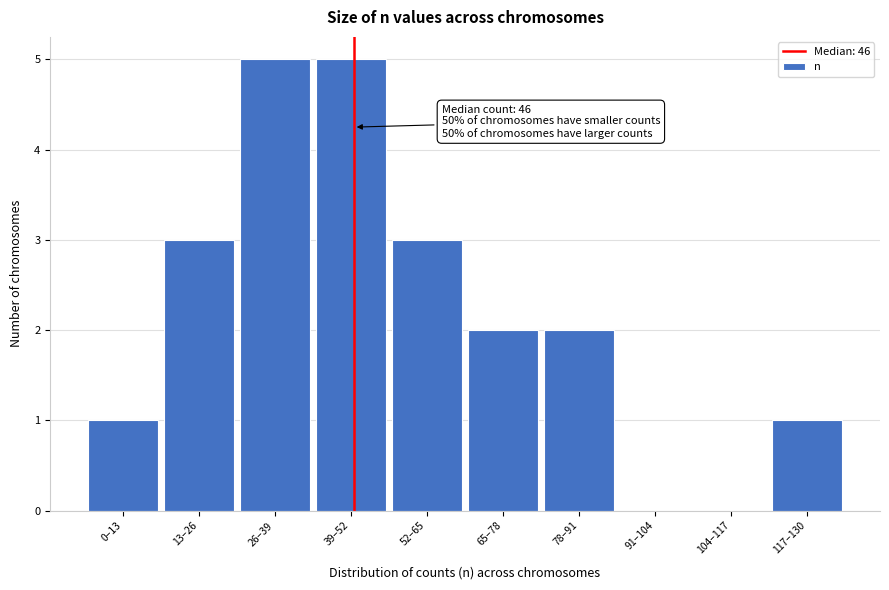

Reading left to right, extract all data points from this chart.

0–13=1	13–26=3	26–39=5	39–52=5	52–65=3	65–78=2	78–91=2	91–104=0	104–117=0	117–130=1